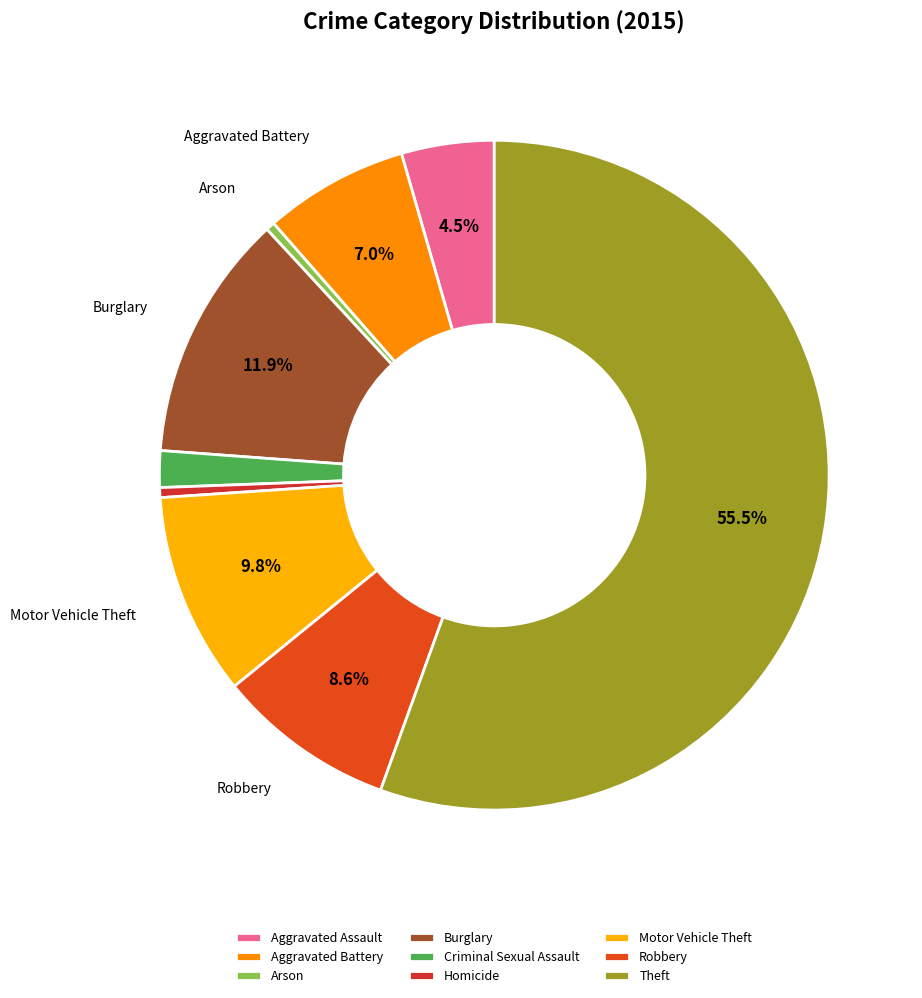

Rank the categories by value from lowest to highest.

Arson, Homicide, Criminal Sexual Assault, Aggravated Assault, Aggravated Battery, Robbery, Motor Vehicle Theft, Burglary, Theft